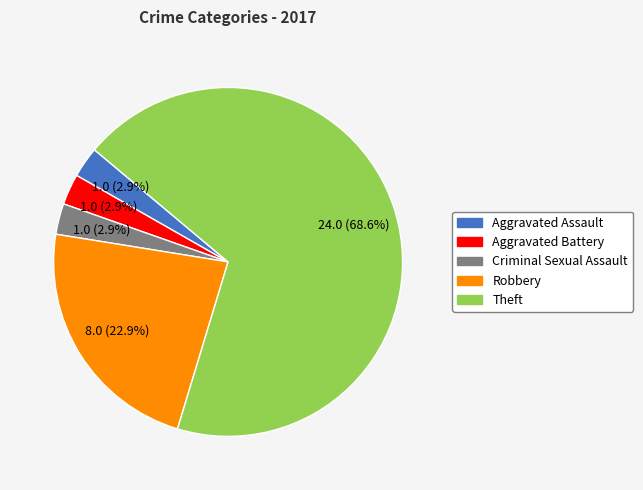

The Theft slice represents 82% of the pie. True or false?

False